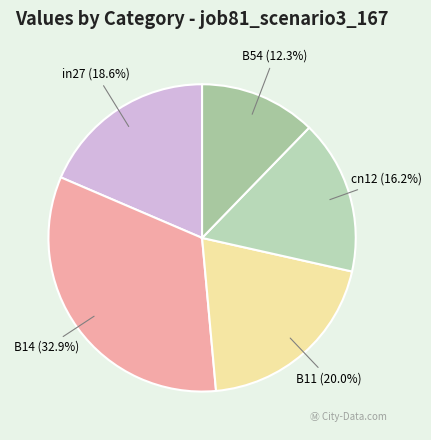

How many slices are in this pie chart?

5